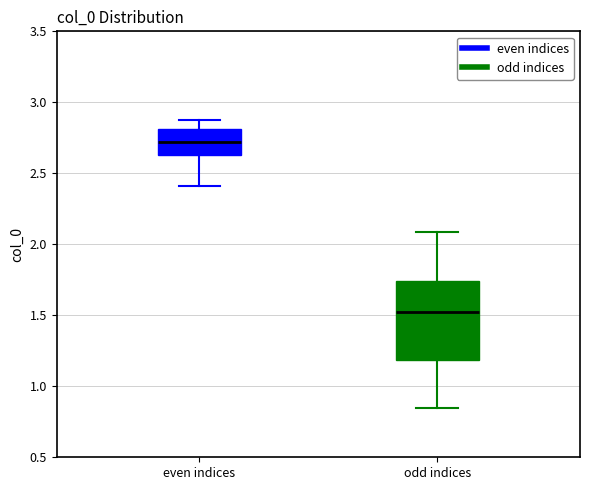

Where does the lower whisker of the box for even indices end on the y-axis? The values are not printed on the chart, so give them approximately, as read against the axis.

2.40